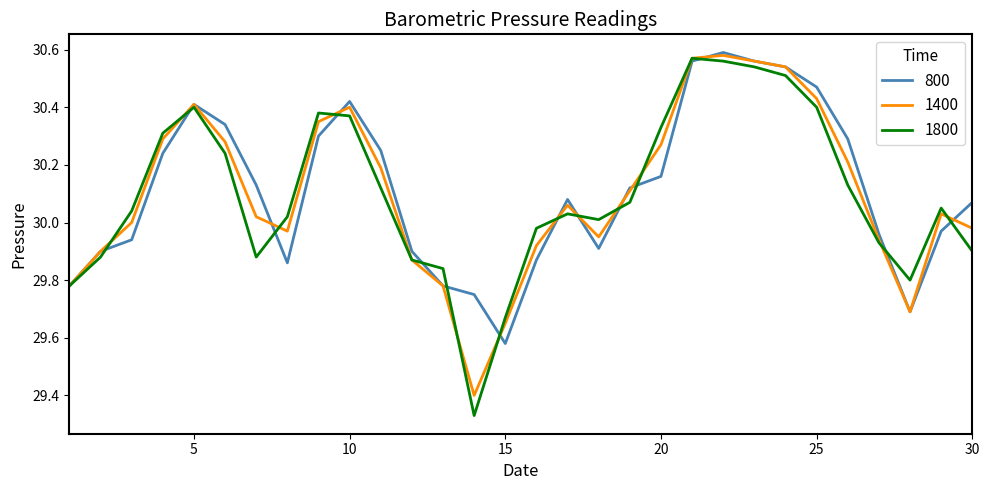

Which series has the largest range (max minus min)?

1800